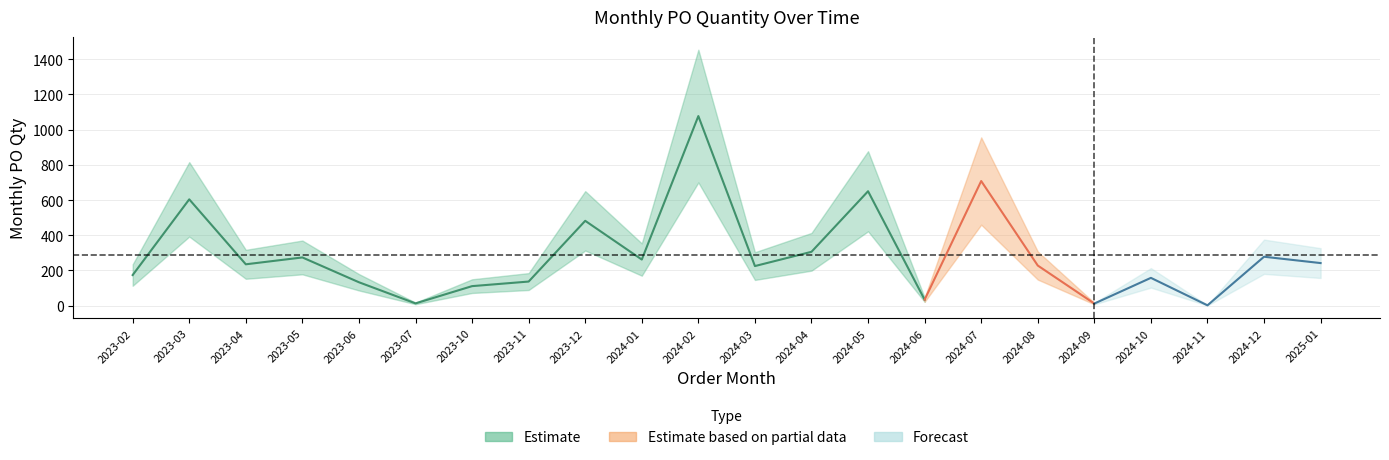

Rank the categories by value from highest to lowest.

2024-02, 2024-07, 2024-05, 2023-03, 2023-12, 2024-04, 2024-12, 2023-05, 2024-01, 2025-01, 2023-04, 2024-08, 2024-03, 2023-02, 2024-10, 2023-11, 2023-06, 2023-10, 2024-06, 2023-07, 2024-09, 2024-11